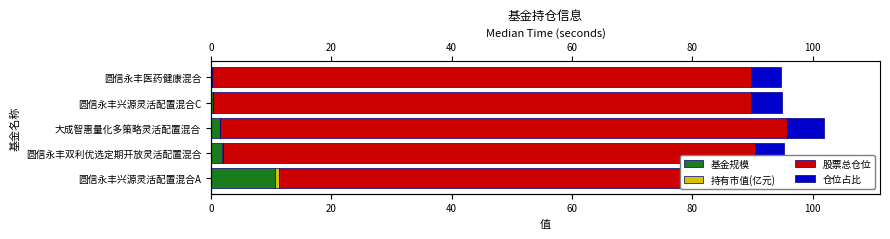

Which series has the largest total across all categories?

股票总仓位